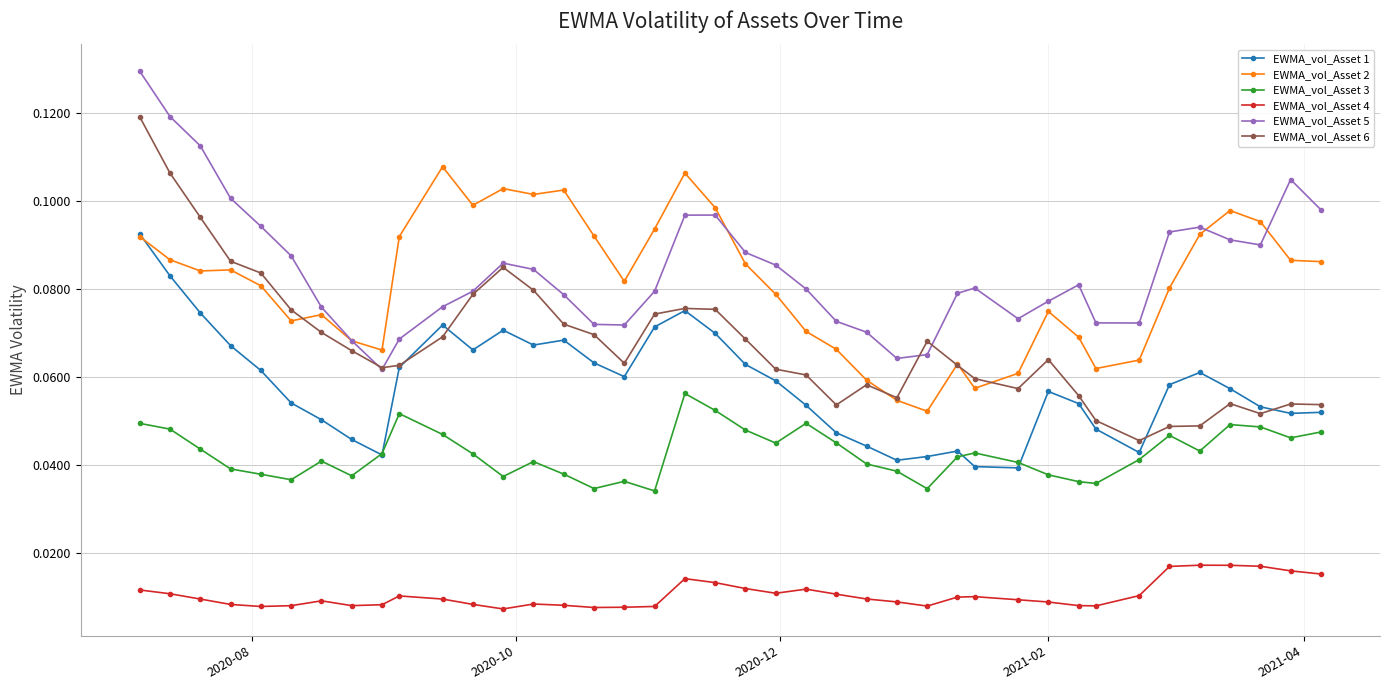

At how many categories does at least one series exceed 0?

40